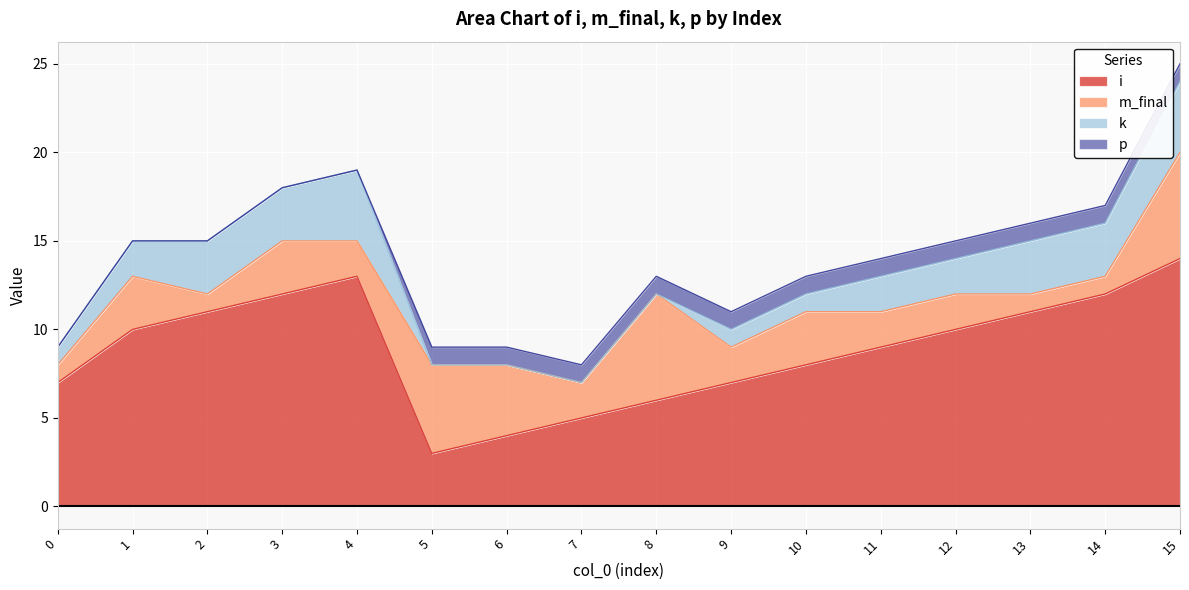

The k series shows 2 at 12. True or false?

True